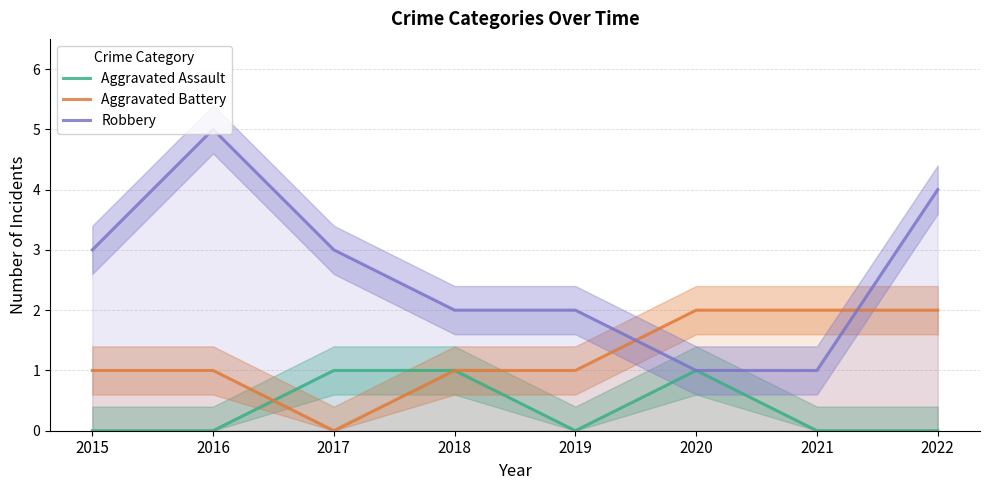

At which category does the chart reach its peak across all series?

2016